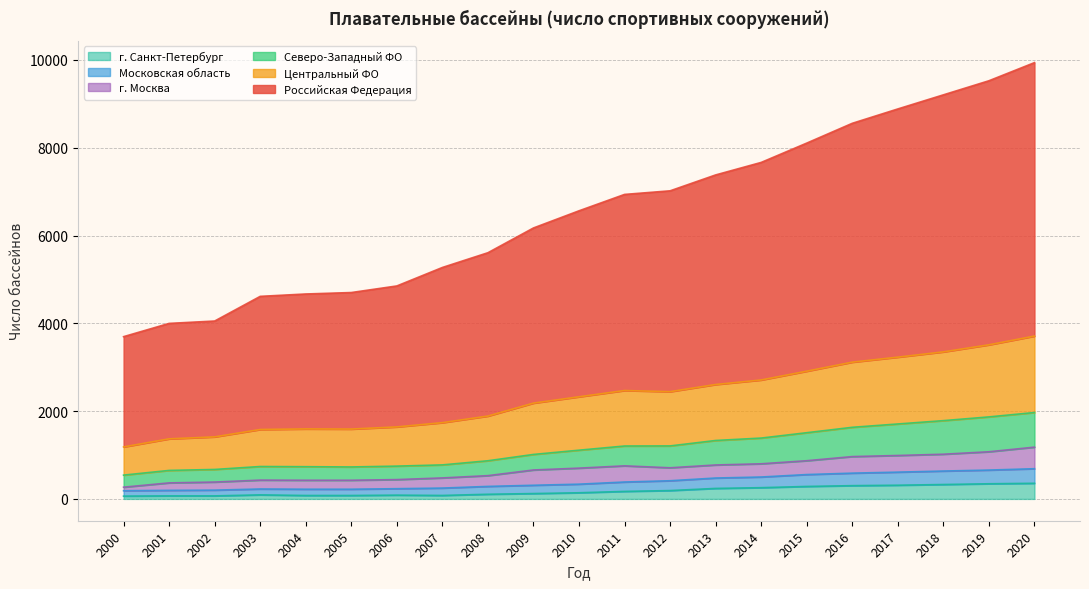

What is the spread (max minus min) of values at 2000?

3632